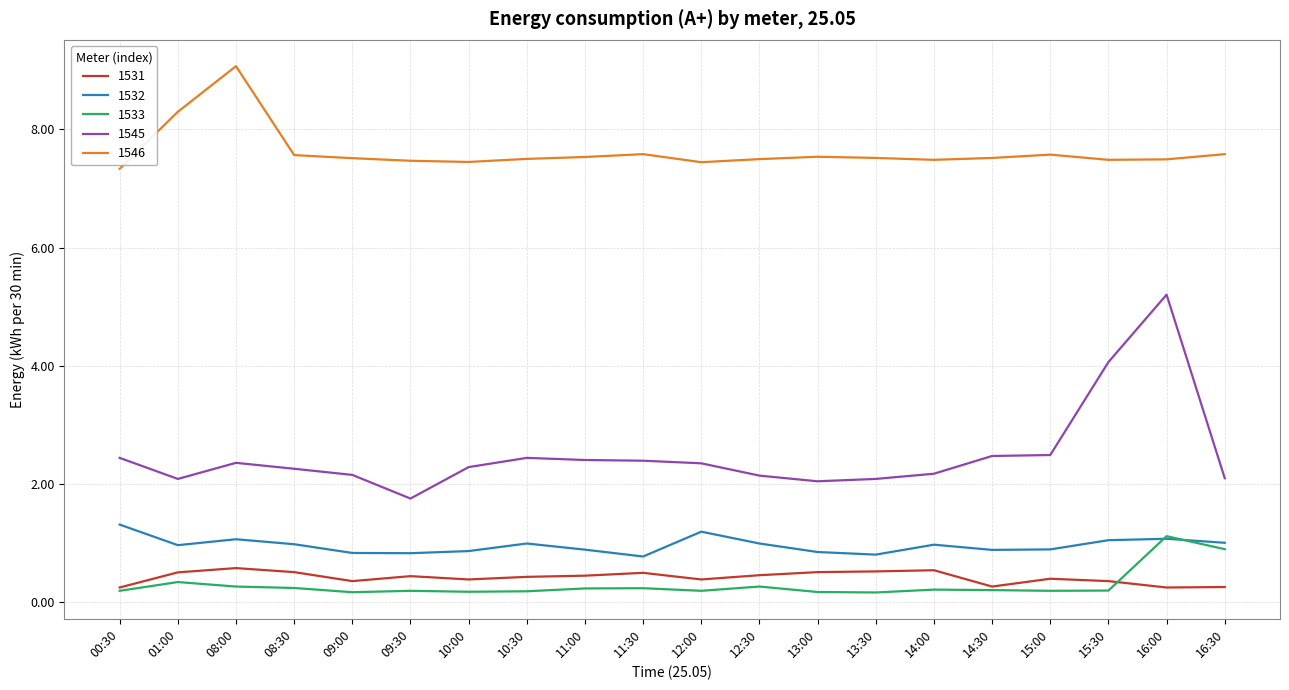

Which series has the largest range (max minus min)?

1545